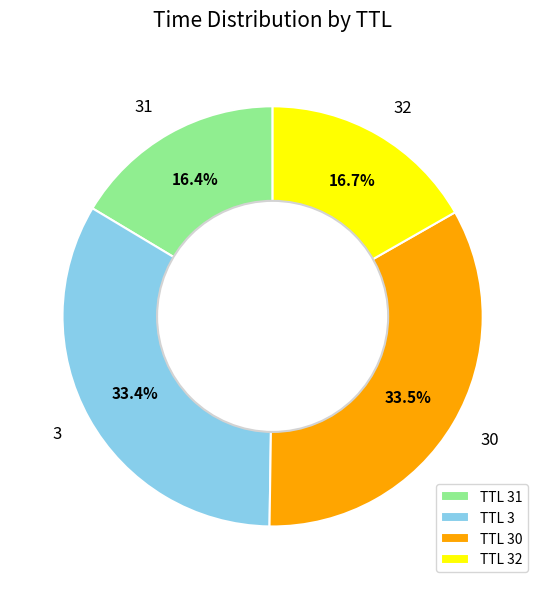

What percentage do TTL 30 and TTL 31 together represent?

49.9%